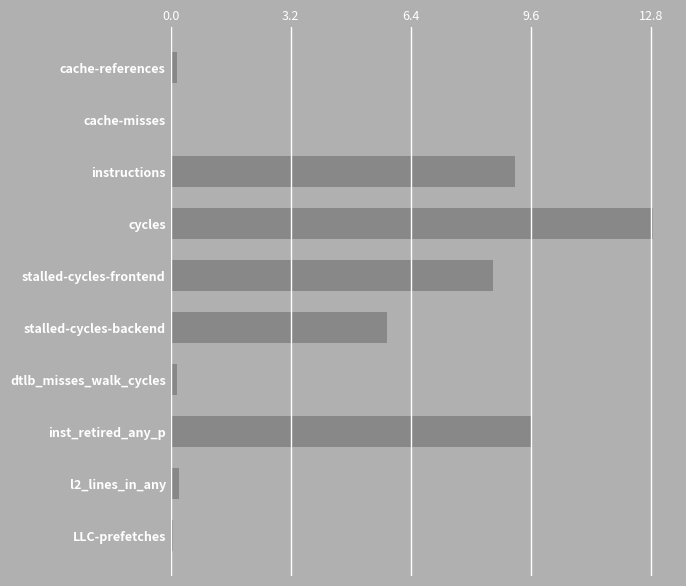

What is the label of the 2nd bar from the bottom?

l2_lines_in_any